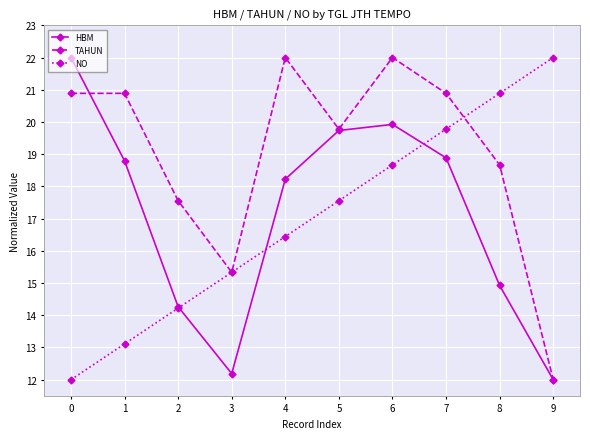

What is the value of the HBM point at the 7th from the left?

19.9